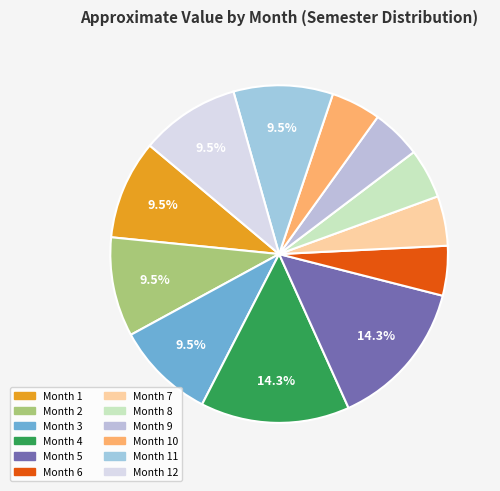

What is the largest slice in the pie chart?

Month 4